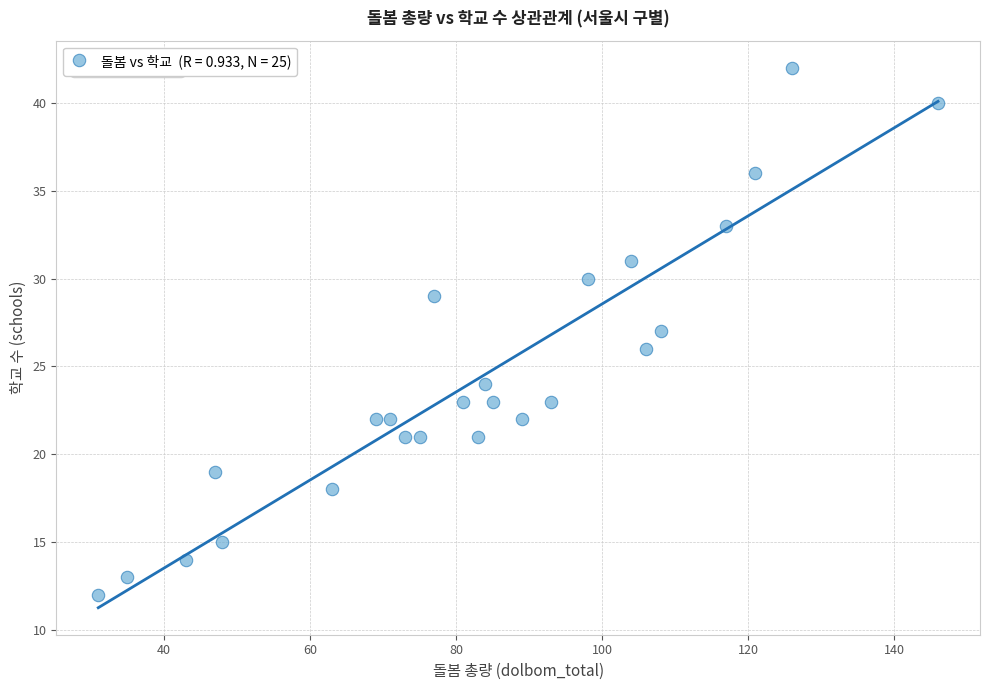

What is the range of X values (max minus min)?

115